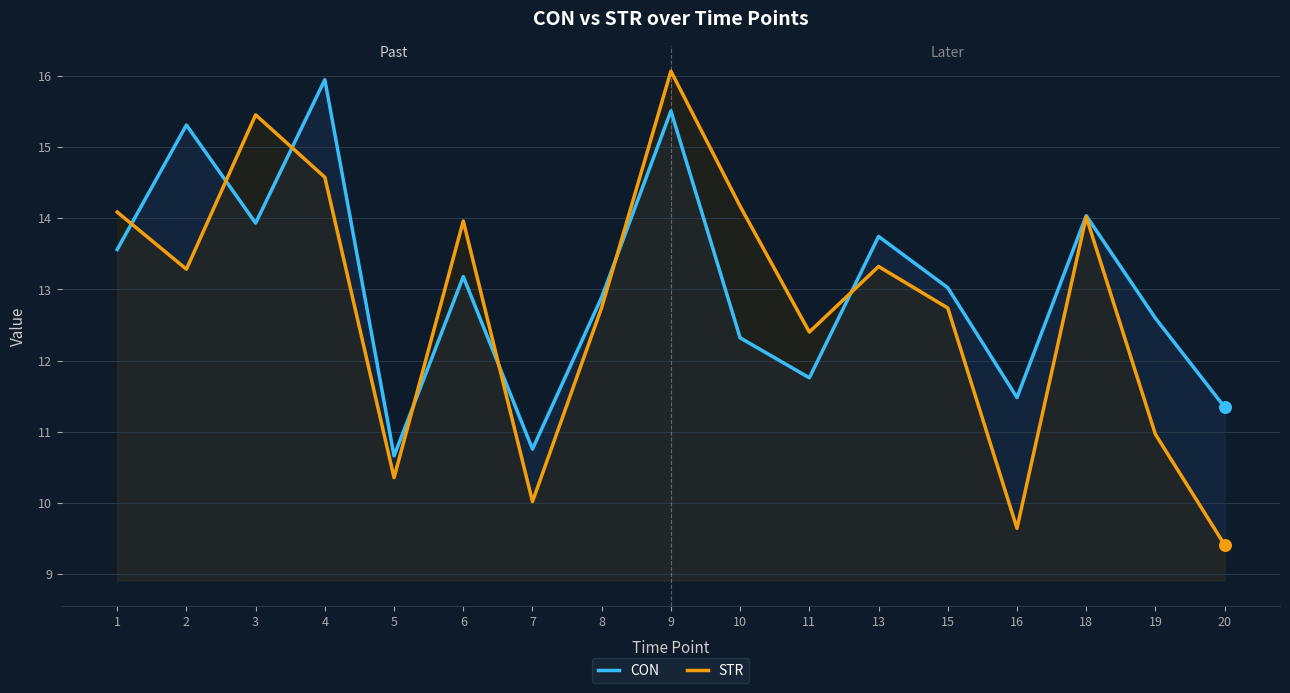

What is the total value across all series at 13?

27.1